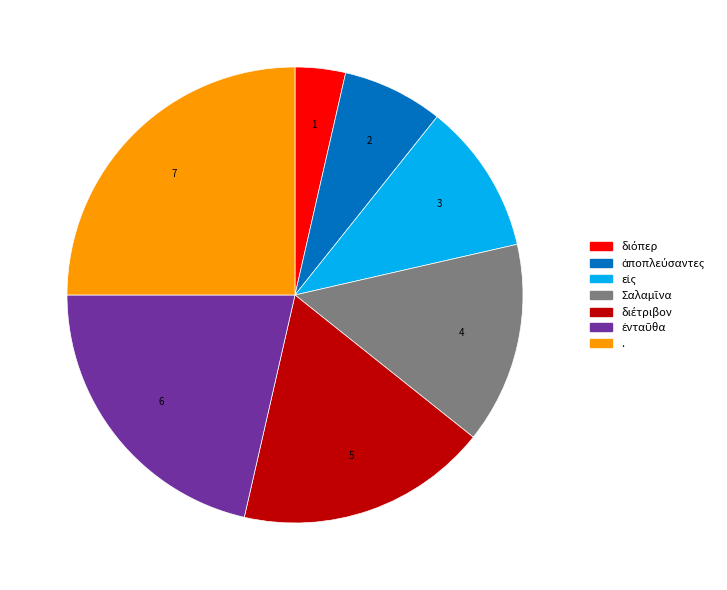

Which slice is the largest?

.